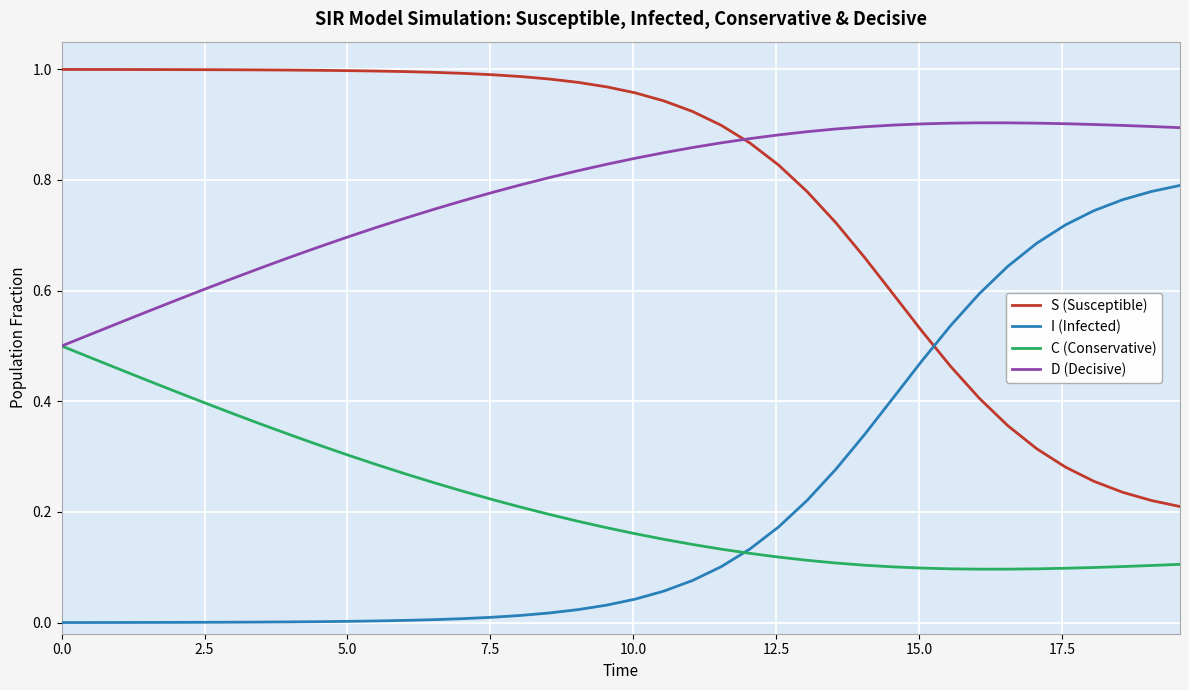

True or false: I (Infected) and D (Decisive) cross at least once.

False